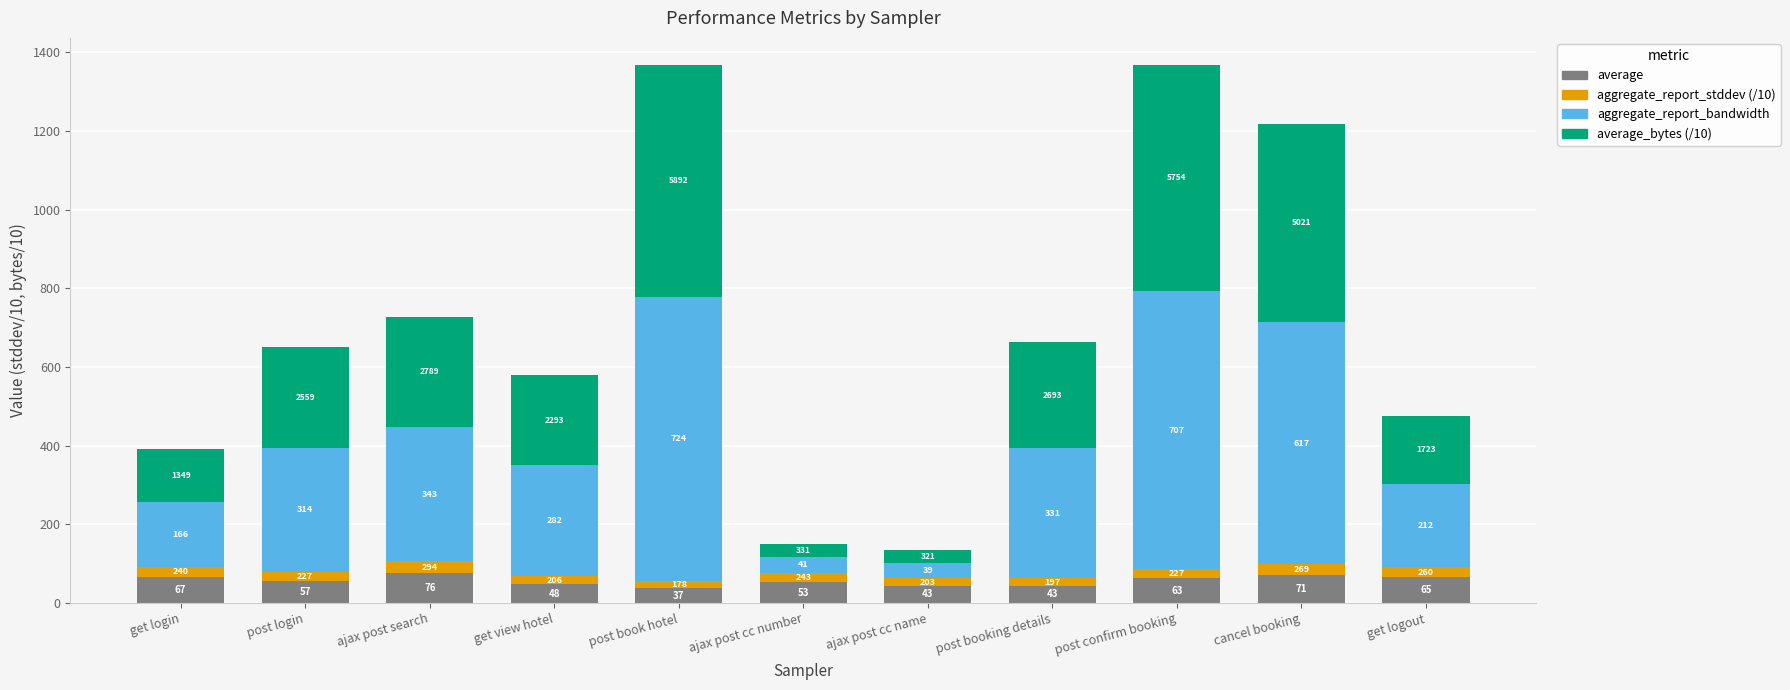

At which label does average reach its peak?

ajax post search